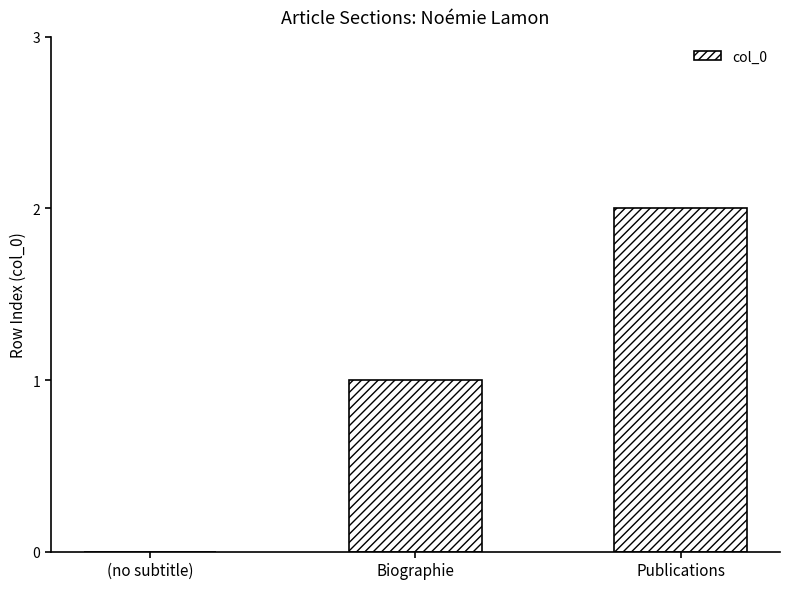

True or false: the data shows 2 at Publications.

True